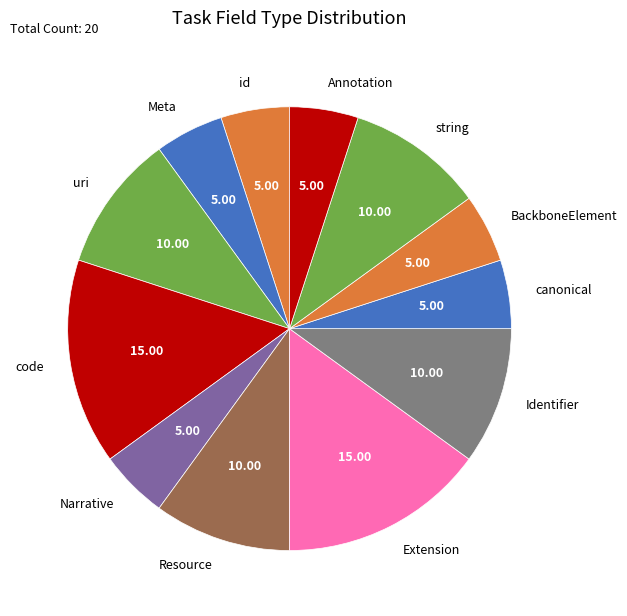

Which has a higher value, Annotation or uri?

uri